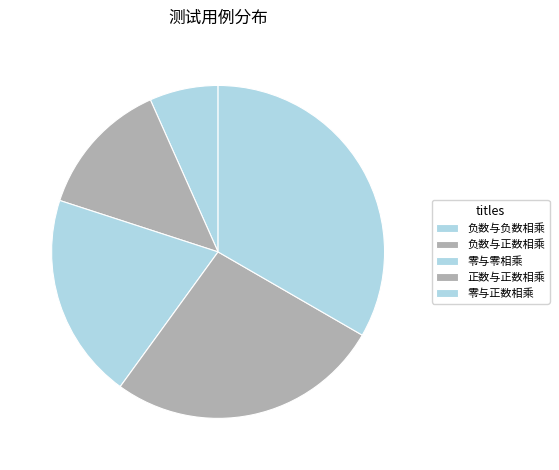

How many segments does this pie chart have?

5